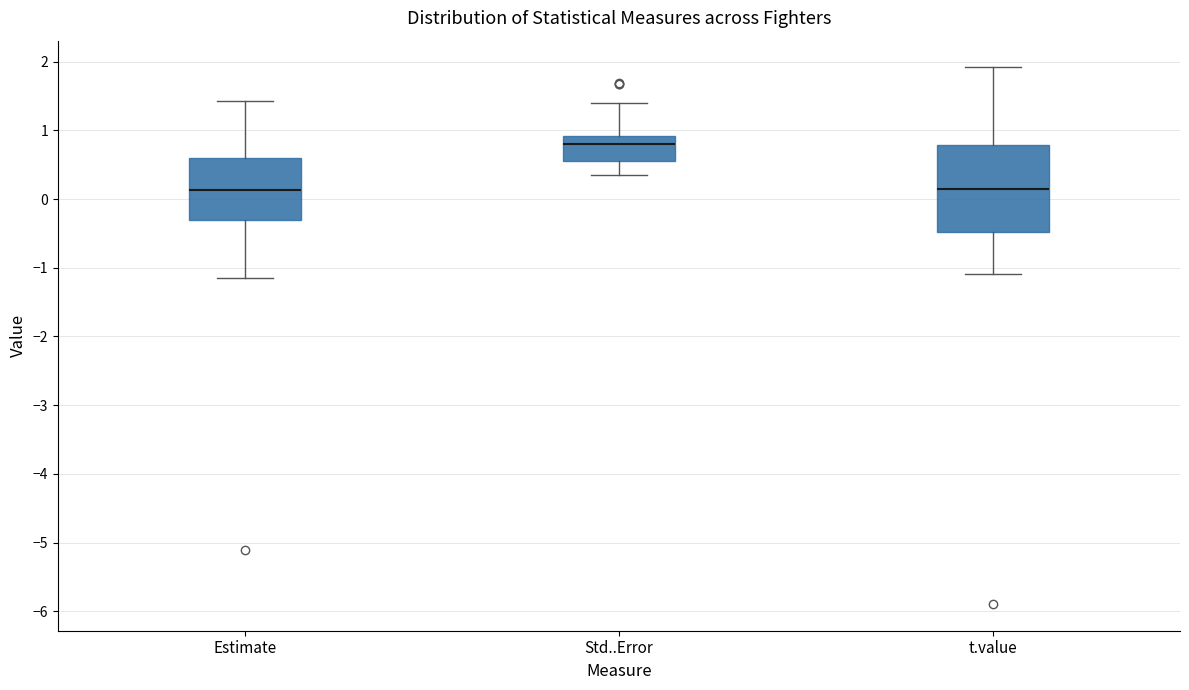

Which box is the tallest, from its lower edge to its upper edge?

t.value